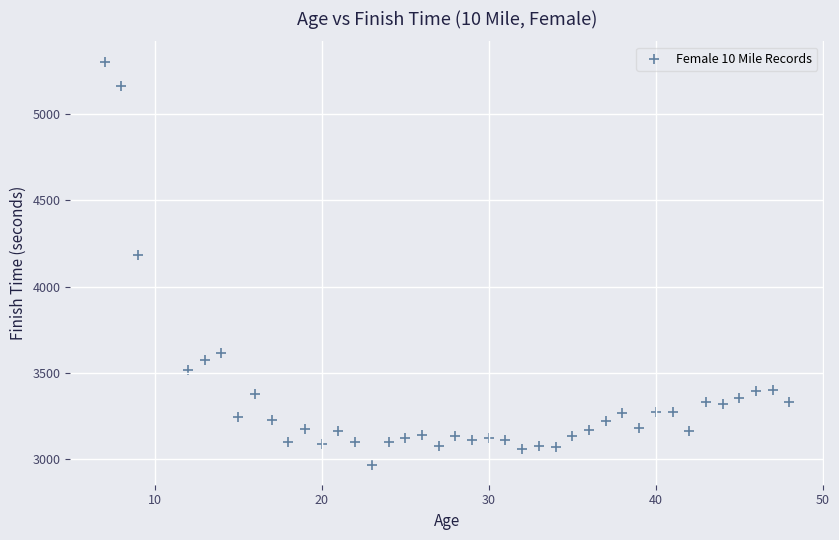

What Y value in the scatter plot is closest to 4136?

4183